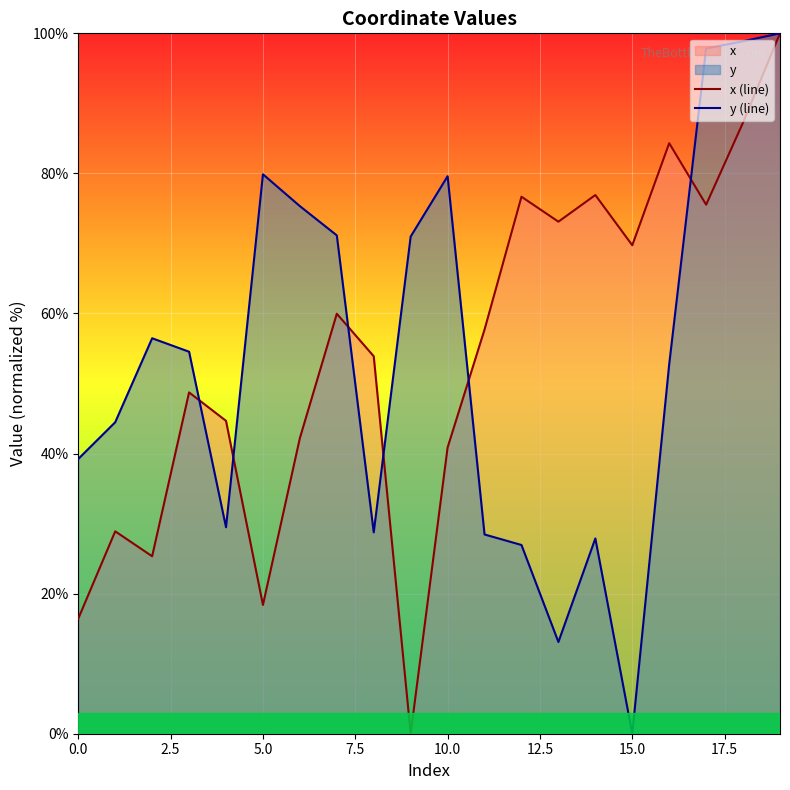

Which category has the lowest value in the y (line) series?

15.0